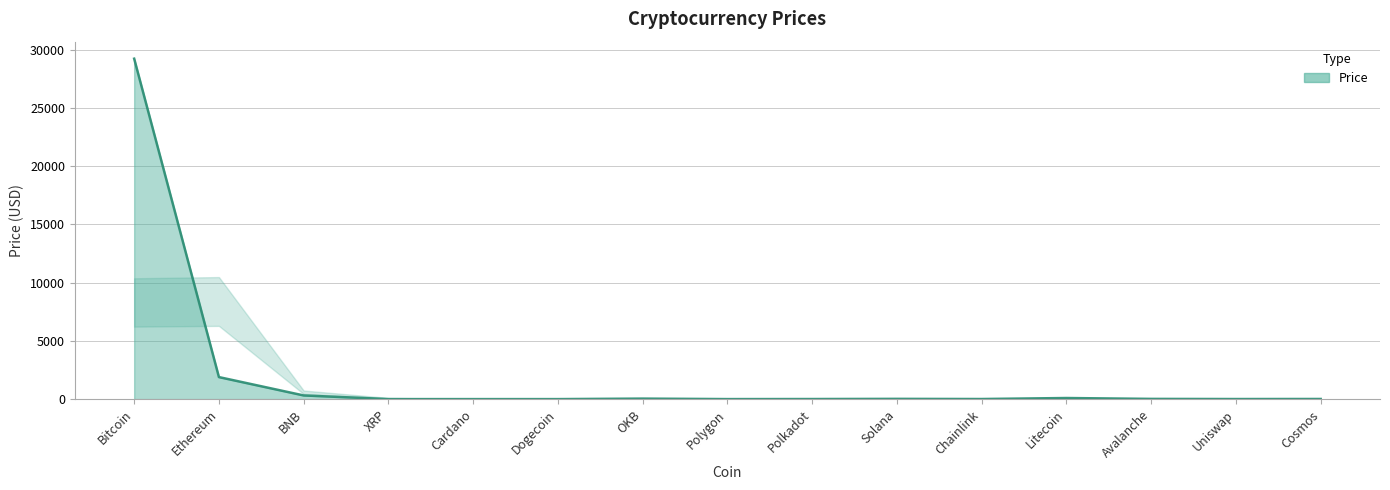

What is the difference between the maximum and minimum values?

29239.9